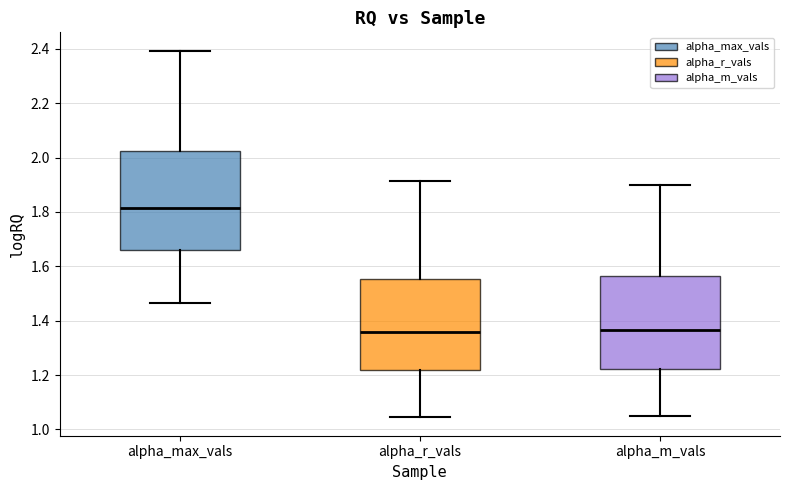

Where does the lower whisker of the box for alpha_max_vals end on the y-axis? The values are not printed on the chart, so give them approximately, as read against the axis.

1.46